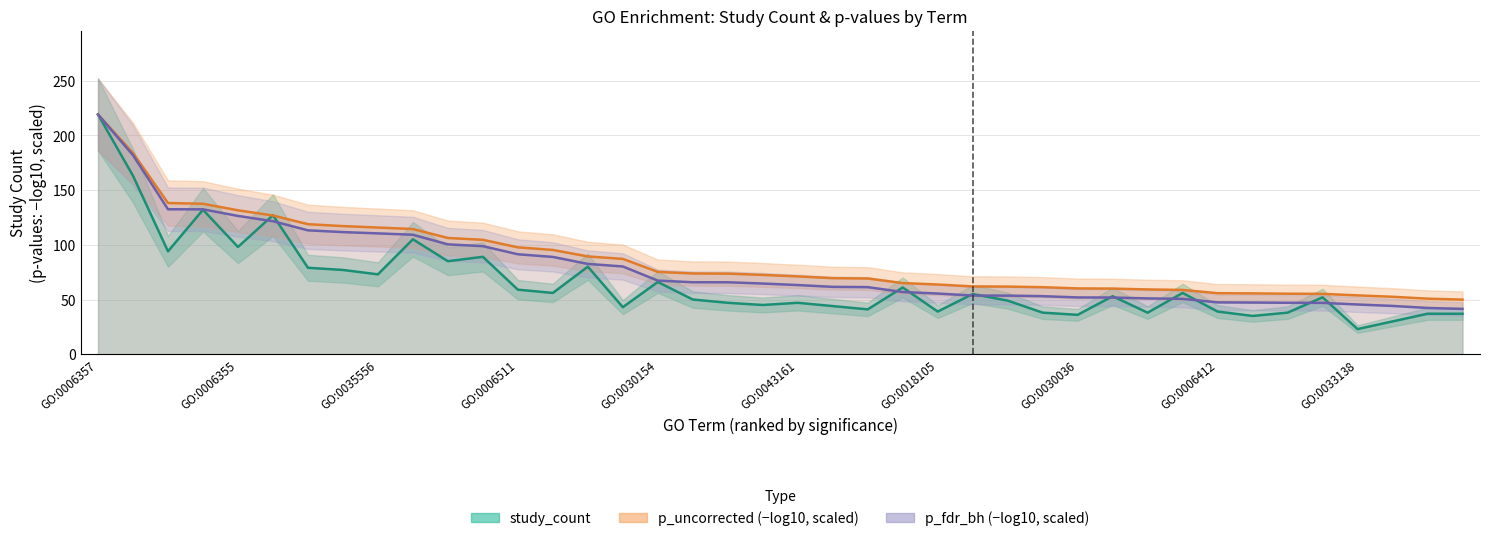

Reading left to right, extract all data points from this chart.

study_count: 219.0	163.0	94.0	132.0	98.0	127.0	79.0	77.0	73.0	105.0	85.0	89.0	59.0	56.0	80.0	43.0	66.0	50.0	47.0	45.0	47.0	44.0	41.0	61.0	39.0	55.0	49.0	38.0	36.0	53.0	38.0	56.0	39.0	35.0	38.0	52.0	23.0	30.0	37.0	37.0
p_uncorrected (-log10, scaled): 219.0	183.8	138.2	137.4	131.5	126.7	118.8	117.1	115.7	114.4	106.2	104.5	97.7	95.3	89.4	87.1	75.3	73.8	73.6	72.5	71.1	69.5	69.2	65.0	63.7	61.9	61.8	61.3	60.1	60.0	59.2	58.8	55.8	55.6	55.3	55.2	53.8	52.5	50.8	49.9
p_fdr_bh (-log10, scaled): 219.0	181.8	132.4	132.4	126.4	121.5	113.2	111.6	110.4	109.2	100.4	98.7	91.3	88.9	82.5	80.2	67.3	65.8	65.8	64.6	63.2	61.6	61.3	56.8	55.5	53.6	53.6	53.1	51.9	51.8	51.0	50.6	47.4	47.2	47.0	46.9	45.5	44.1	42.3	41.4